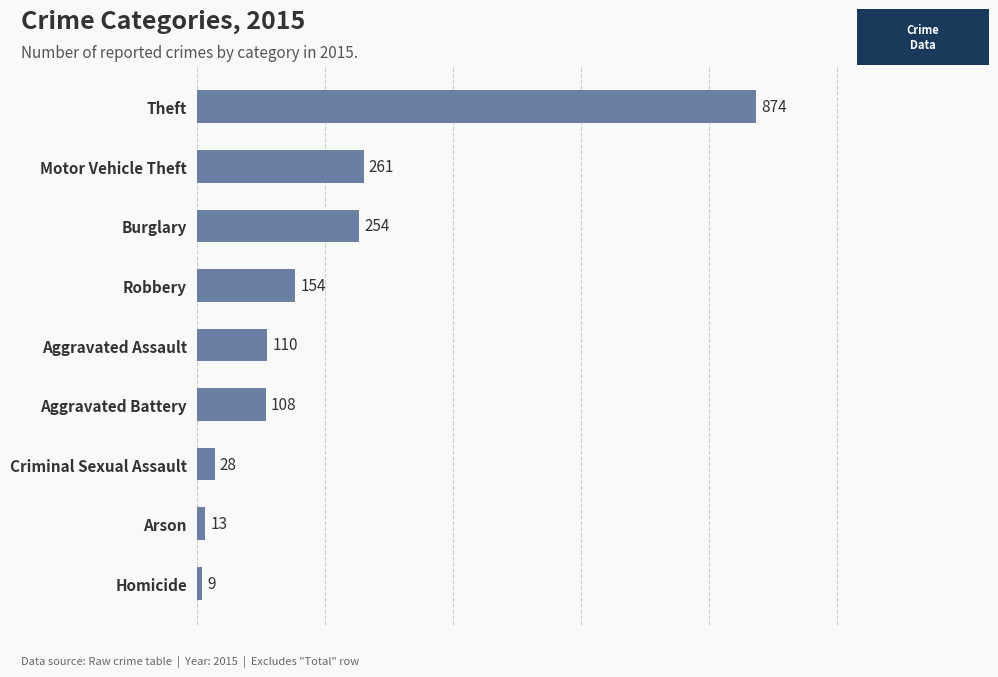

What is the minimum value shown in the chart?

9